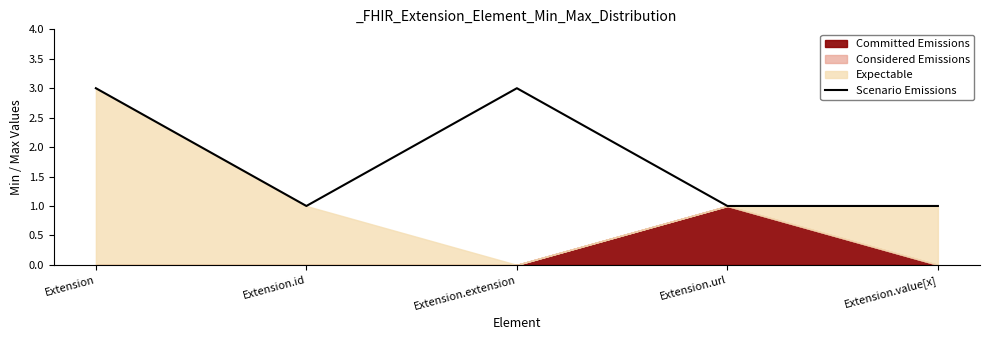

Rank the categories by value from lowest to highest.

Extension.id, Extension.url, Extension.value[x], Extension, Extension.extension